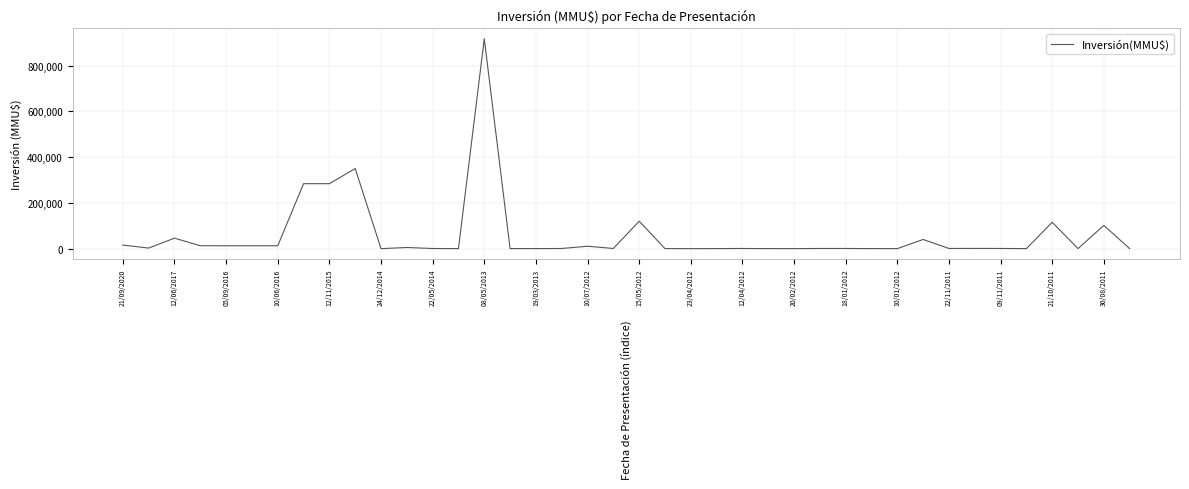

What is the difference between the maximum and minimum values?

917000